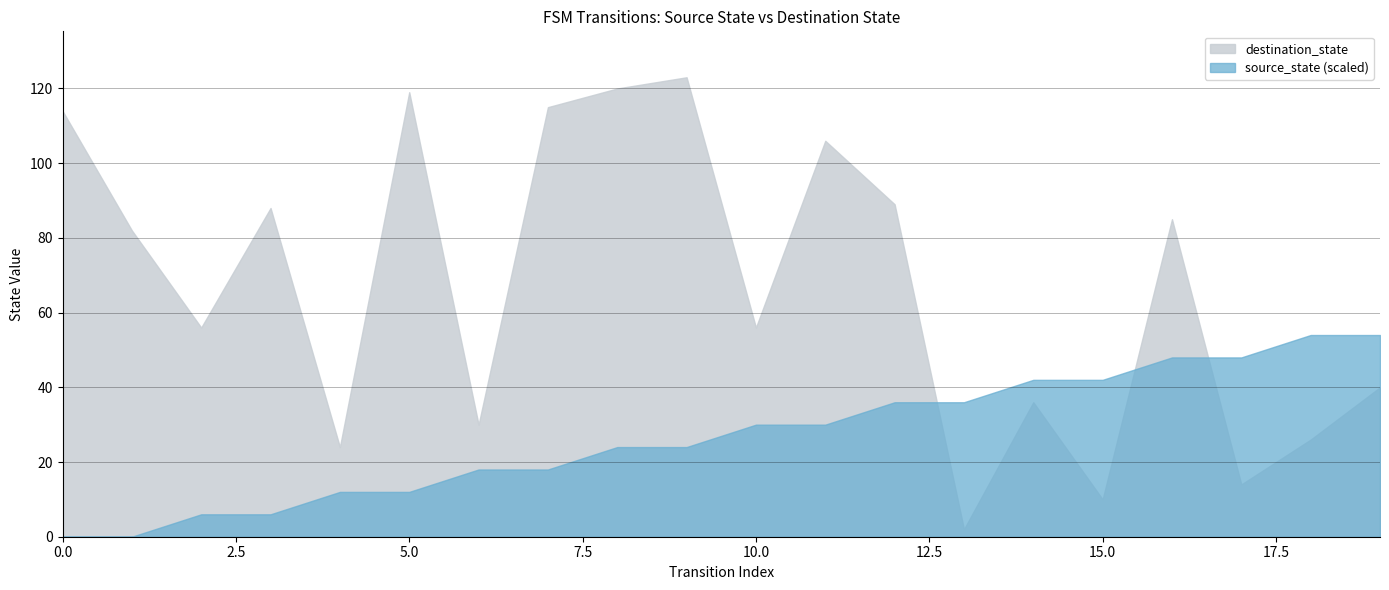

List the labels in order of destination_state value, smallest first.

13, 15, 17, 4, 18, 6, 14, 19, 2, 10, 1, 16, 3, 12, 11, 0, 7, 5, 8, 9